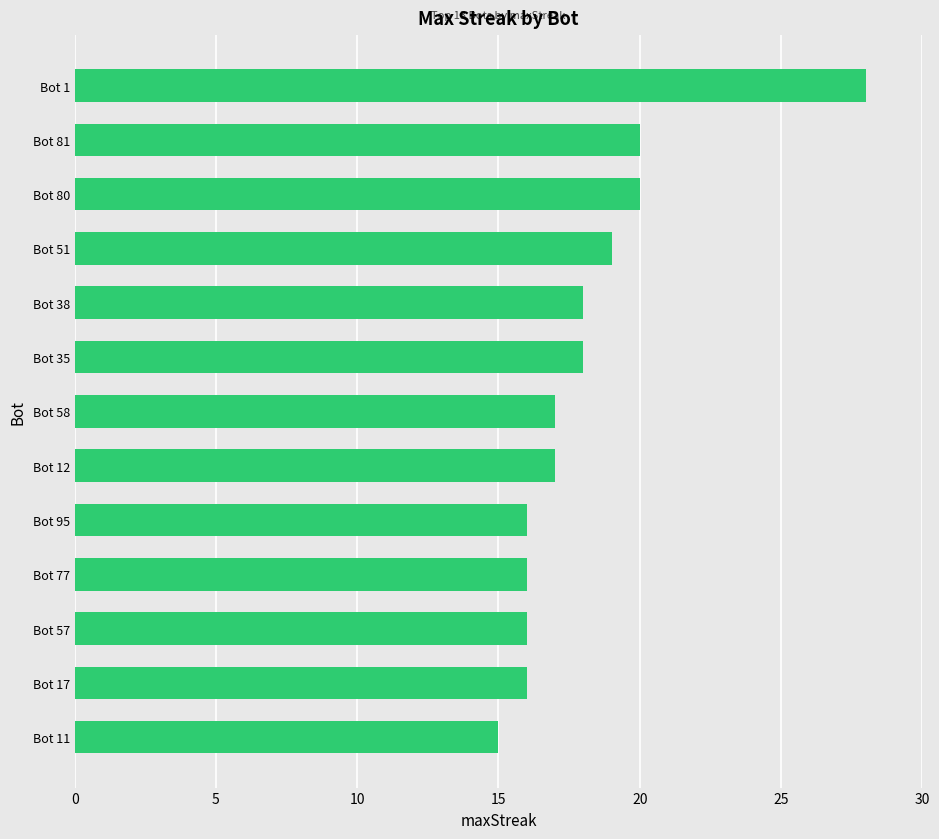

True or false: the data shows 45 at Bot 1.

False